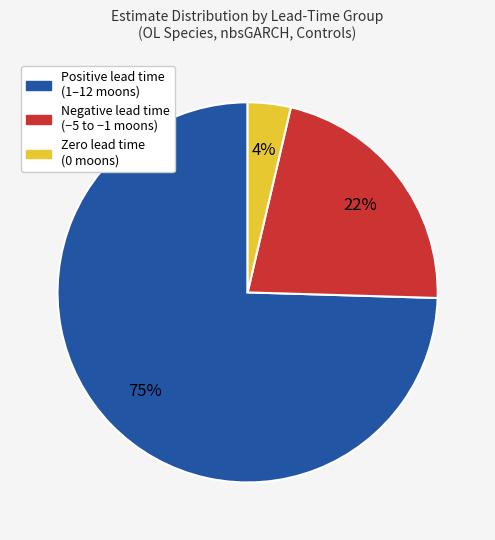

To the nearest percent, what is the average slice percentage?

33%